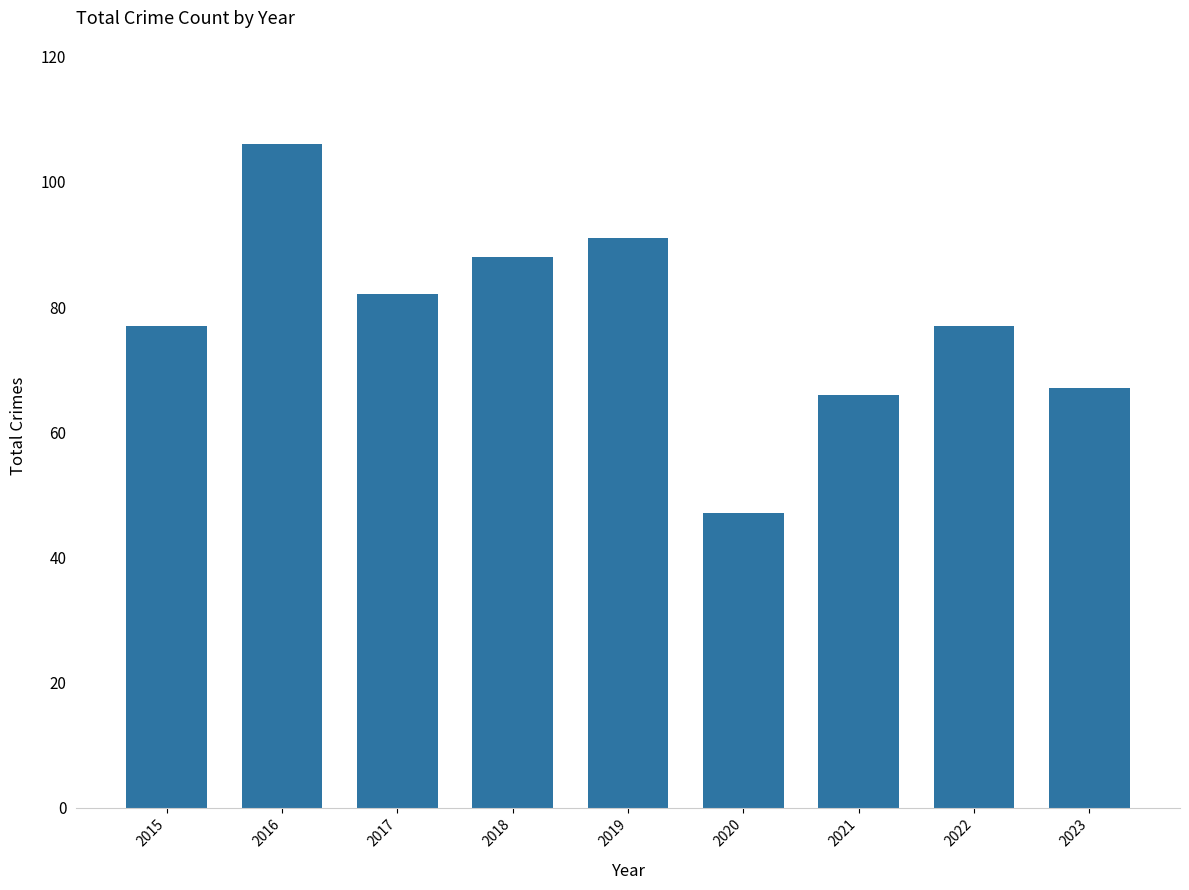

What is the maximum value shown in the chart?

106